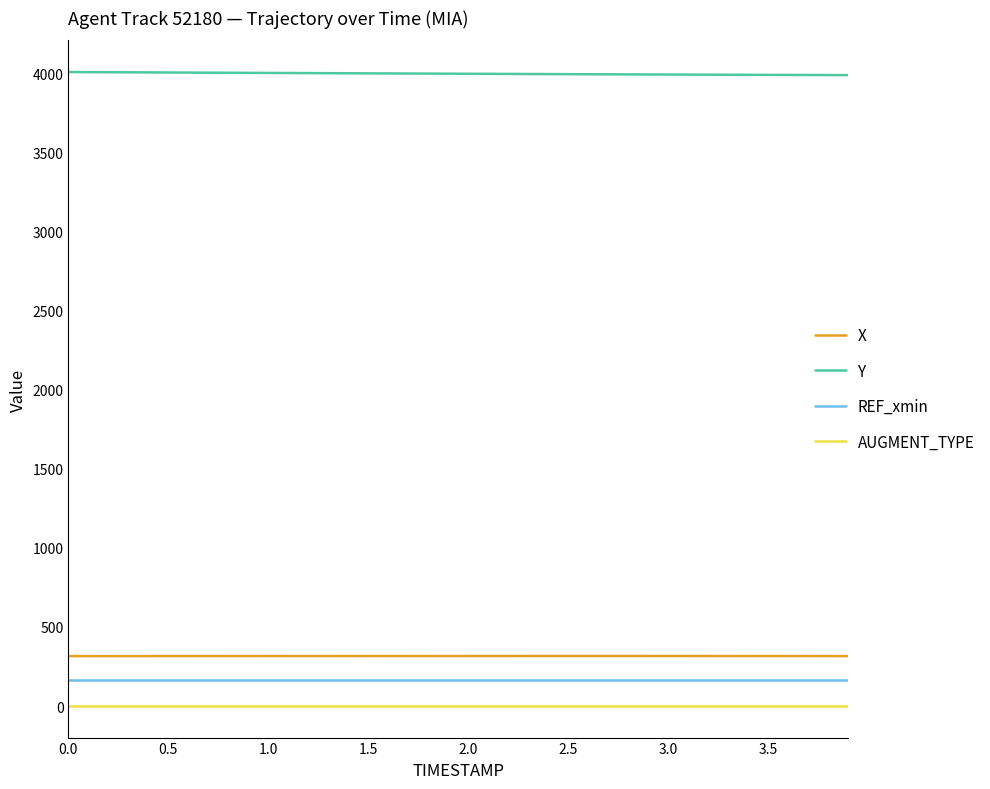

Which series has the largest total across all categories?

Y